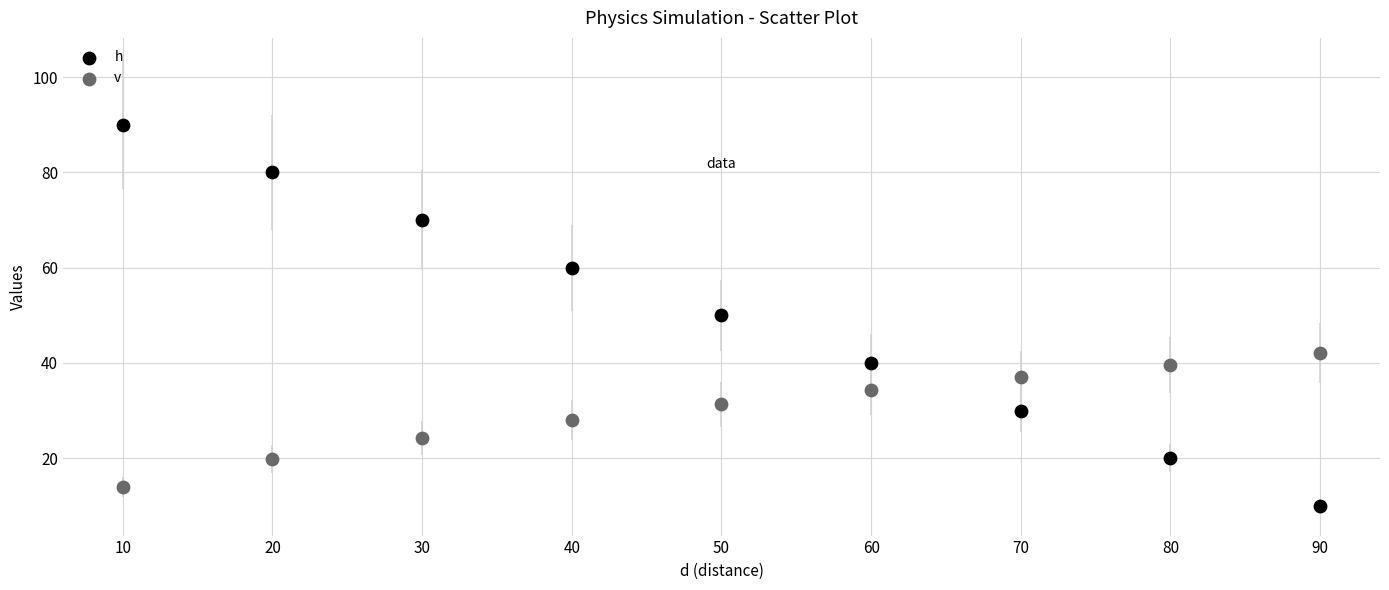

Which series has the largest Y range (max minus min)?

h